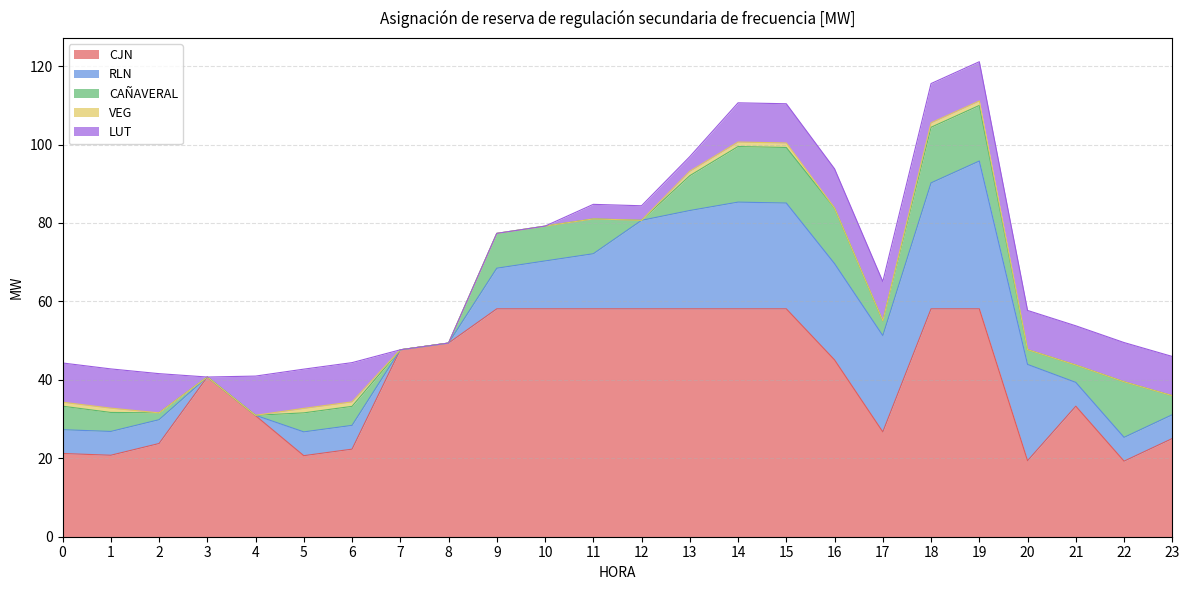

What is the difference between the highest and lowest values at 22?

19.3